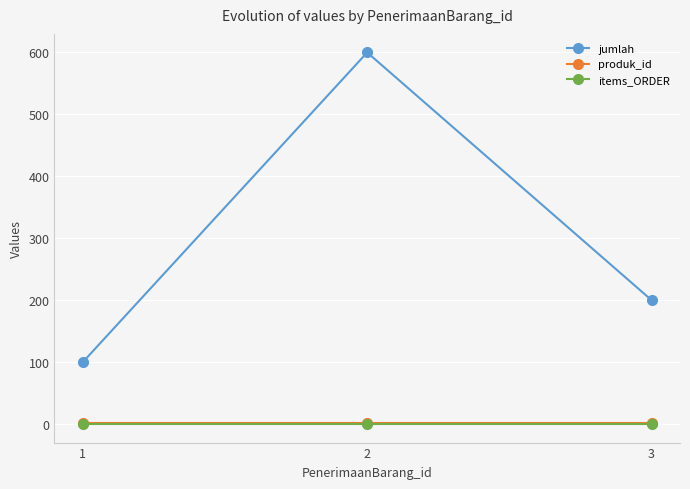

How many data points in jumlah are less than 200?

1